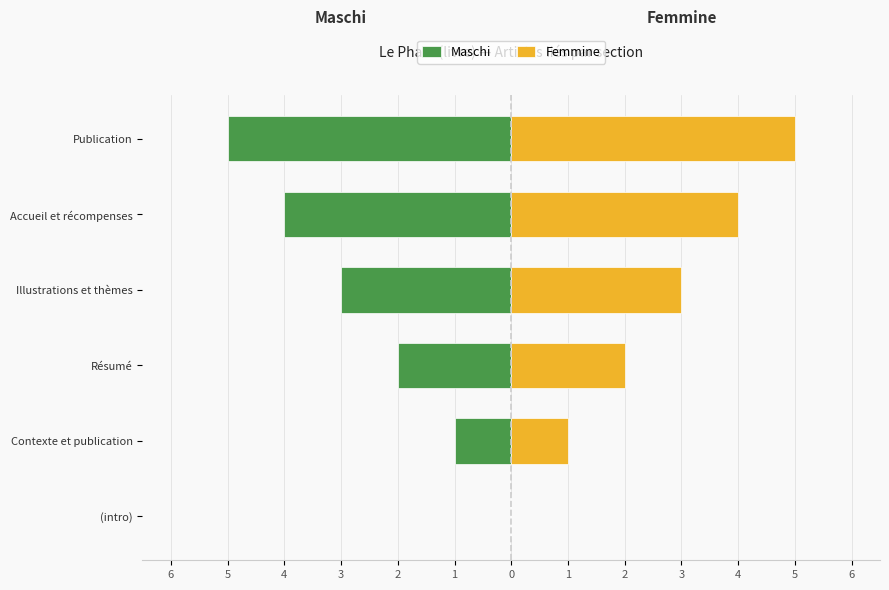

How many categories are shown in the chart?

6